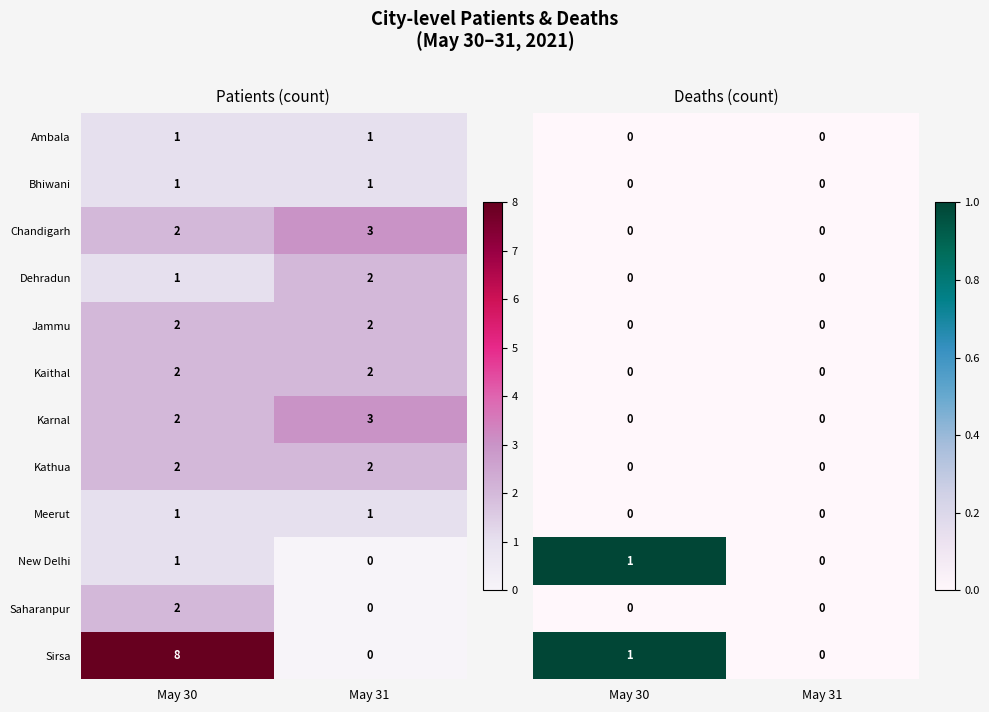

At which label does Chandigarh reach its minimum?

May 30